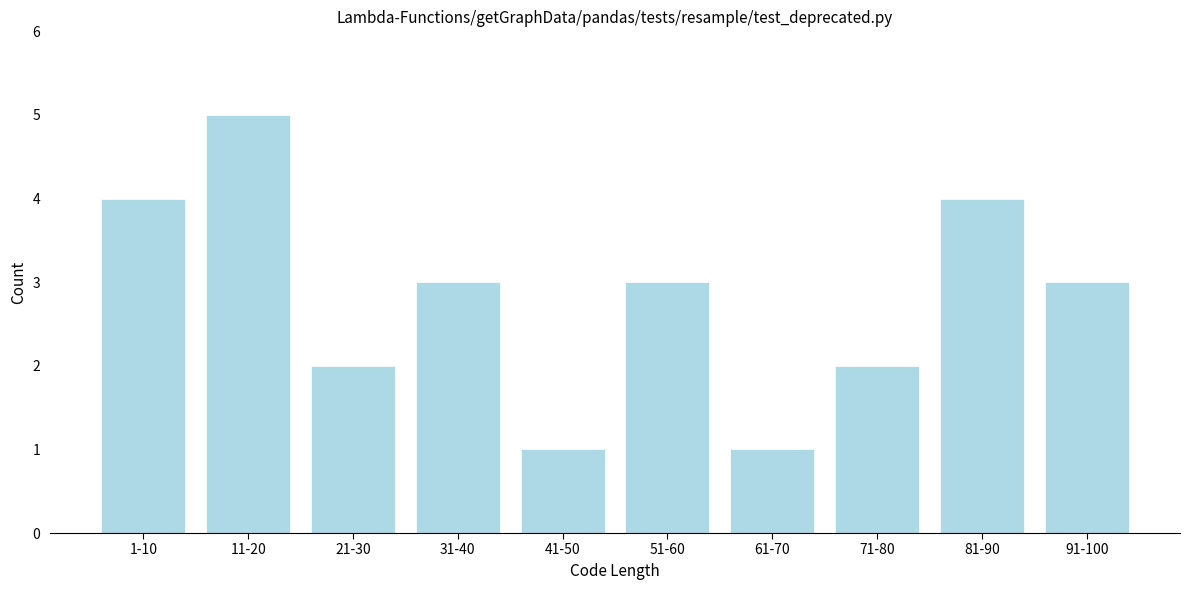

Reading right to left, list all the values displayed in this chart.

3	4	2	1	3	1	3	2	5	4